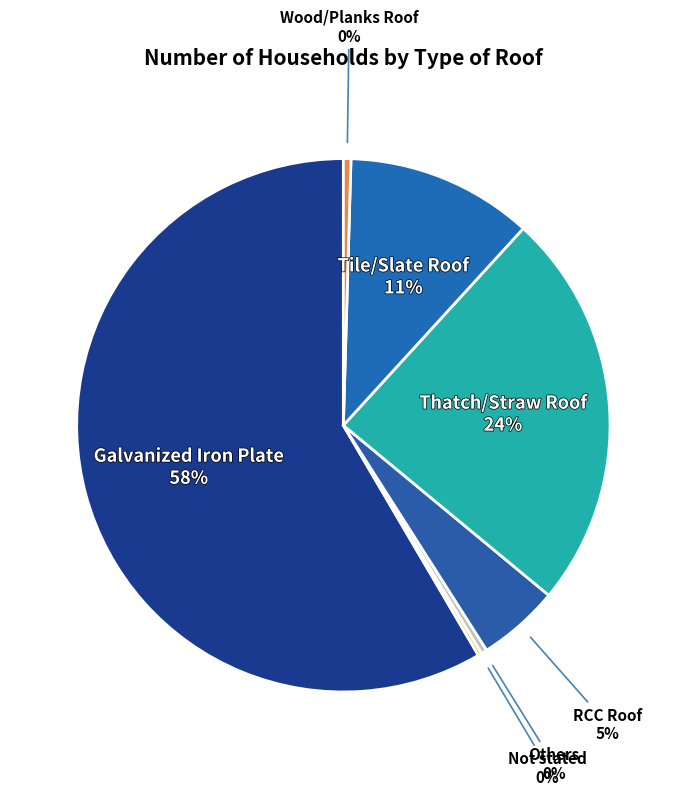

What is the majority slice?

Galvanized Iron Plate